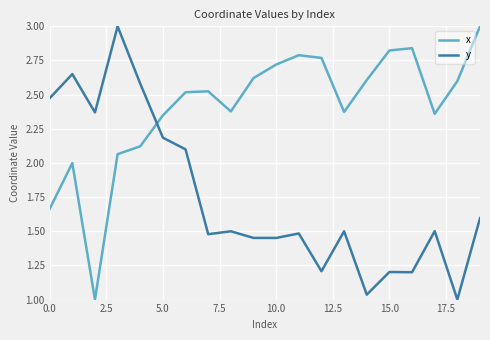

Rank the series by their average value, from lowest to highest.

y, x